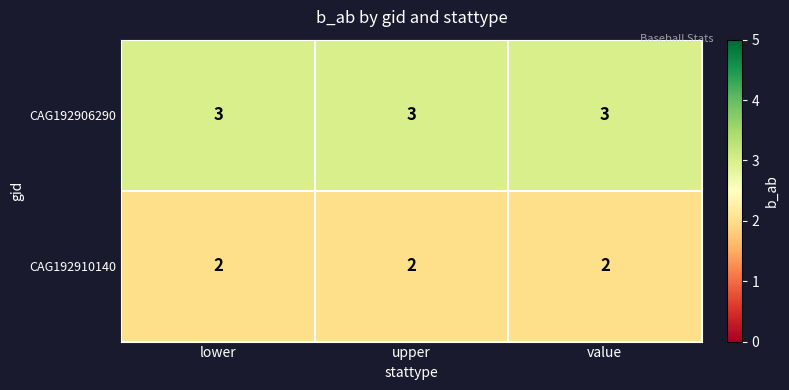

Which has a higher value, upper or lower?

upper